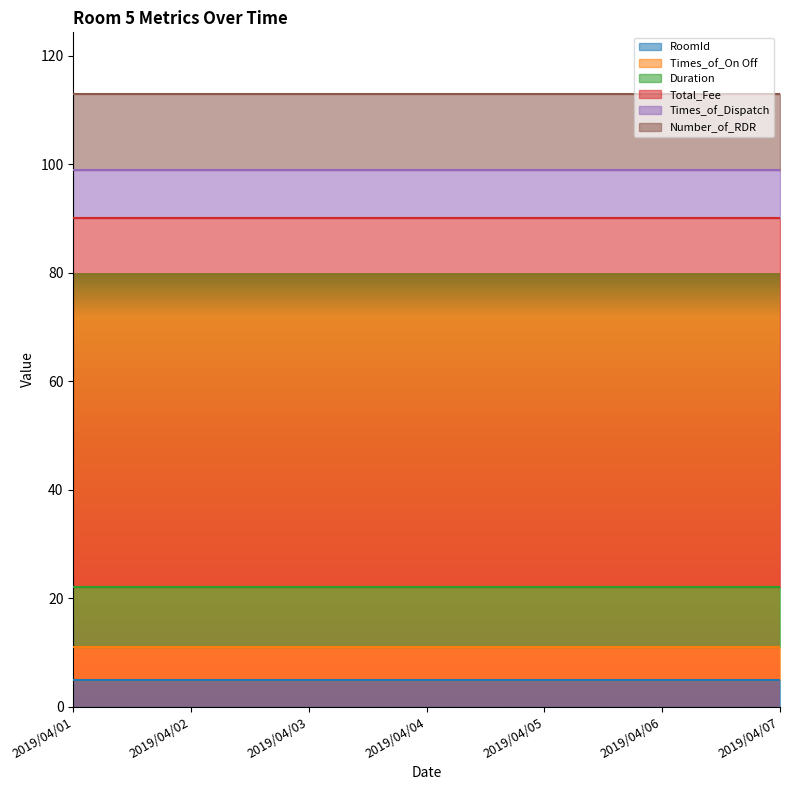

How many lines are shown in the chart?

6